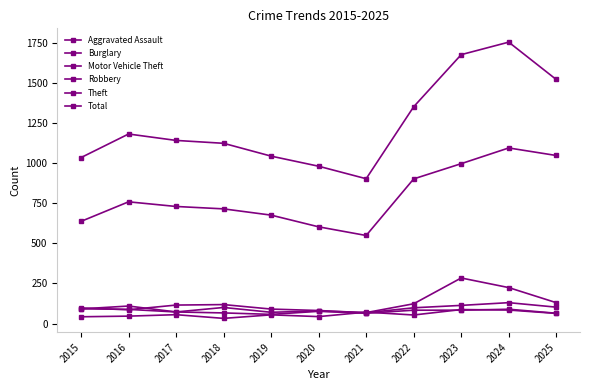

Rank the categories by Theft value from lowest to highest.

2021, 2020, 2015, 2019, 2018, 2017, 2016, 2022, 2023, 2025, 2024